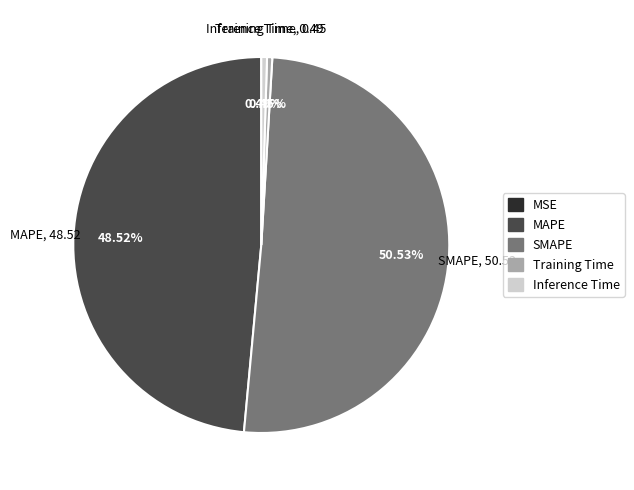

What is the largest slice in the pie chart?

SMAPE